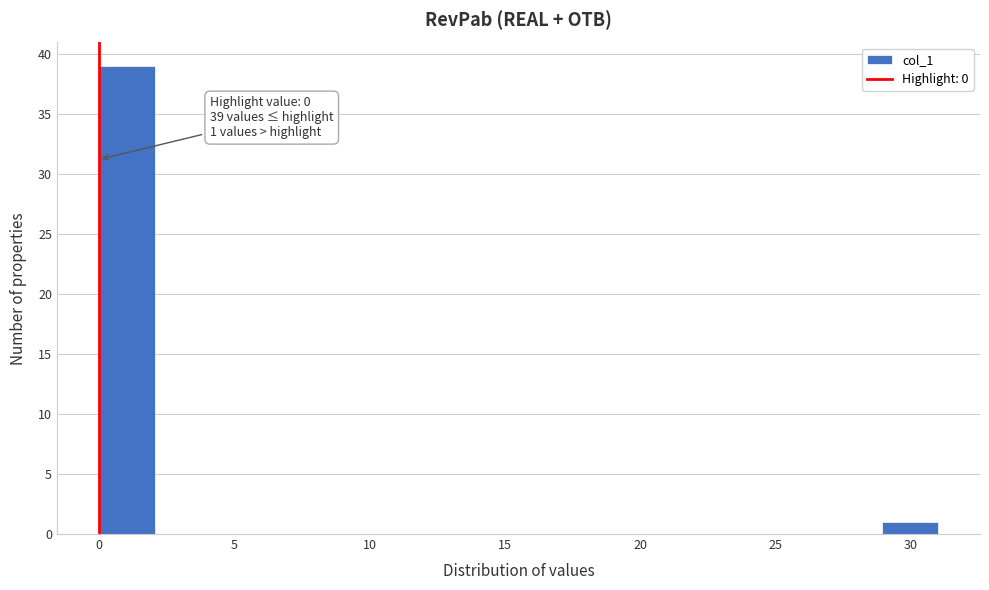

Over which range of the x-axis is the bar tallest?

0.0 to 2.0